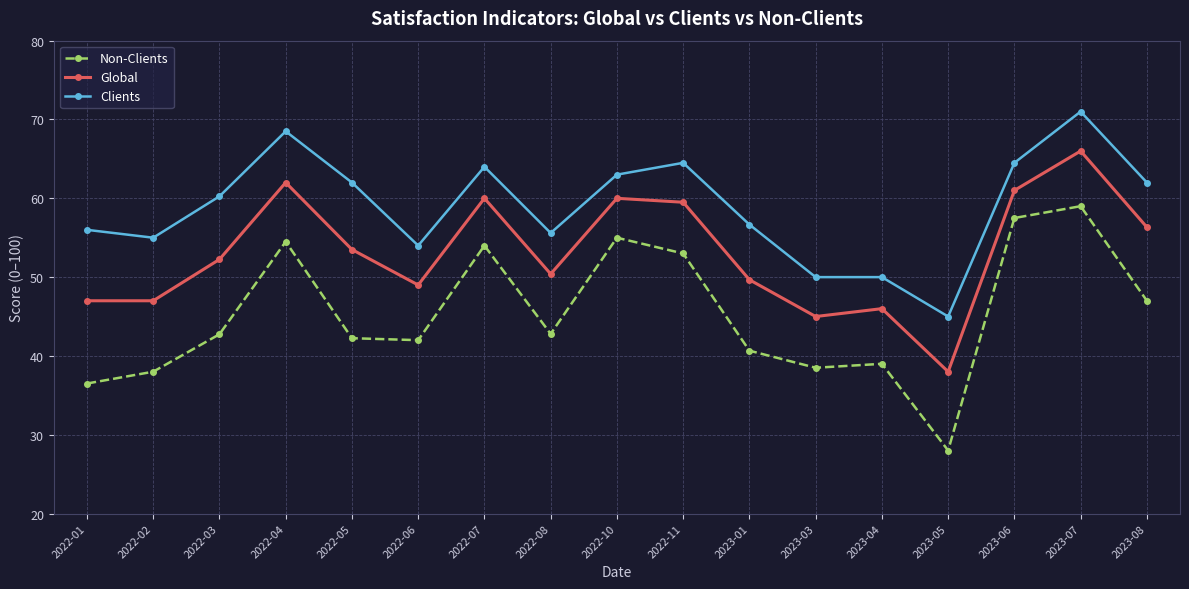

At 2023-03, list the series in order from smallest to largest.

Non-Clients, Global, Clients